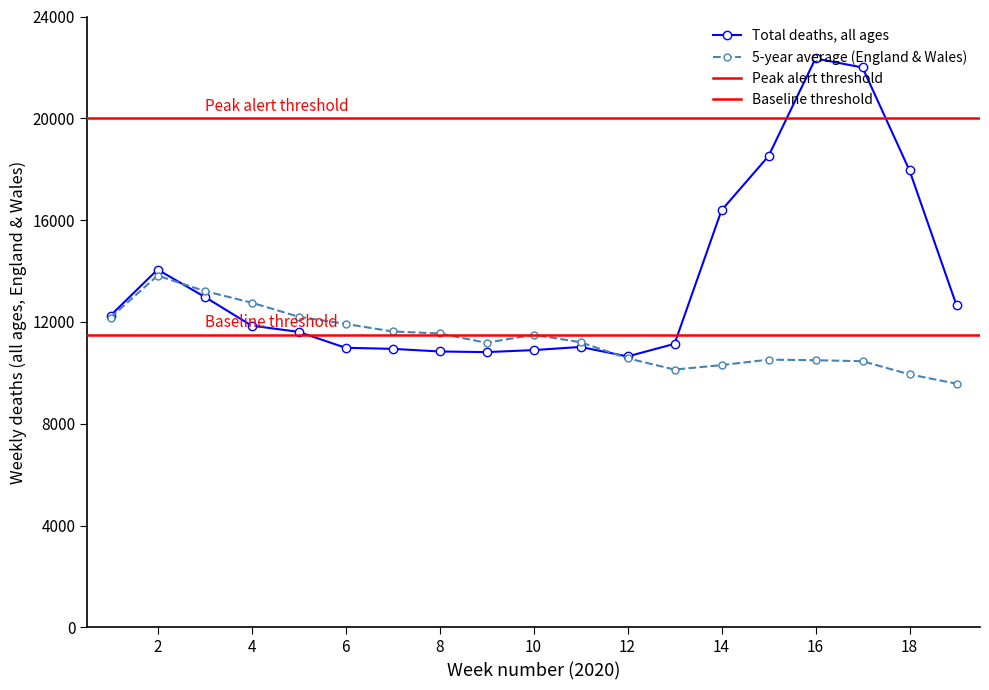

Does the chart display data point markers on the line(s)?

Yes